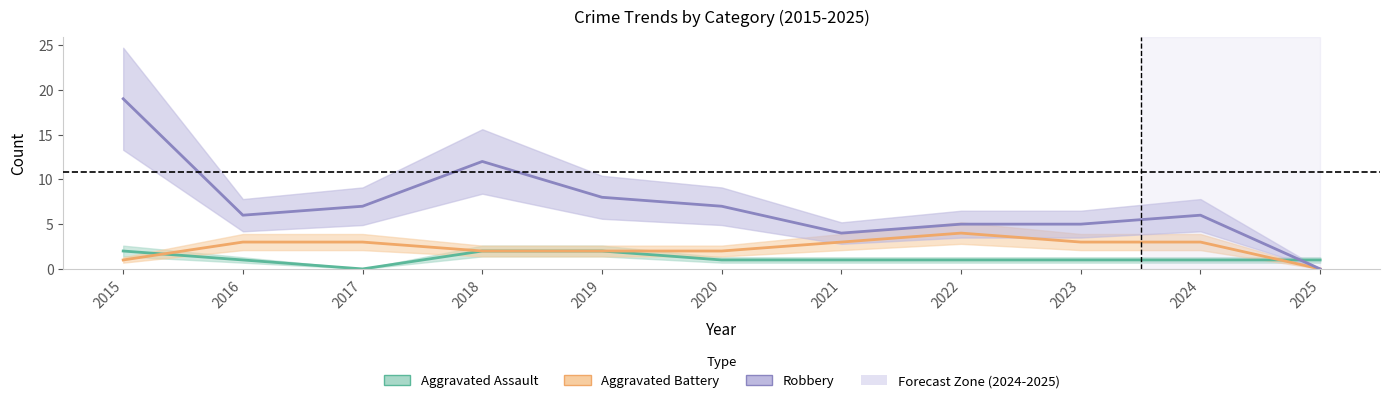

What is the difference between the highest and lowest values at 2017?

7